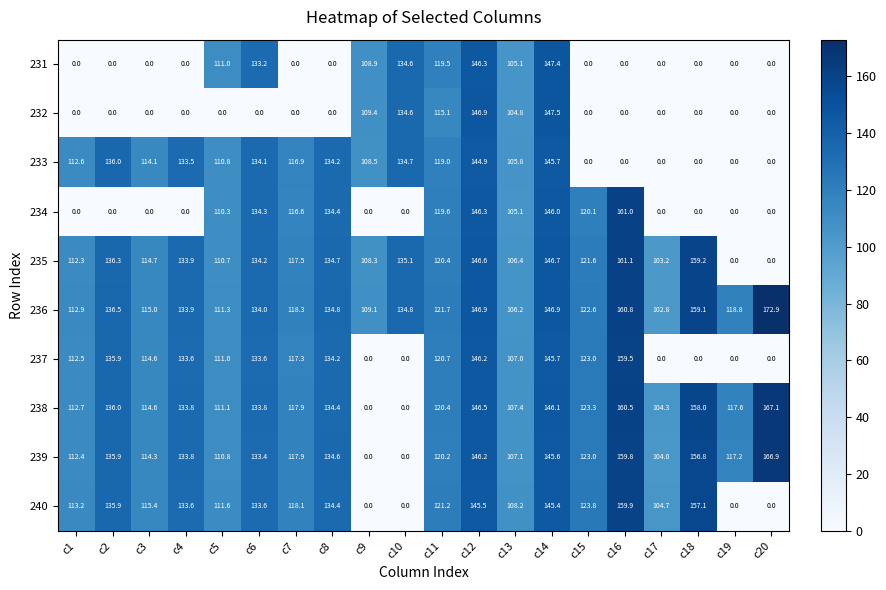

Rank the series by their maximum value, from lowest to highest.

233, 231, 232, 237, 240, 234, 235, 239, 238, 236